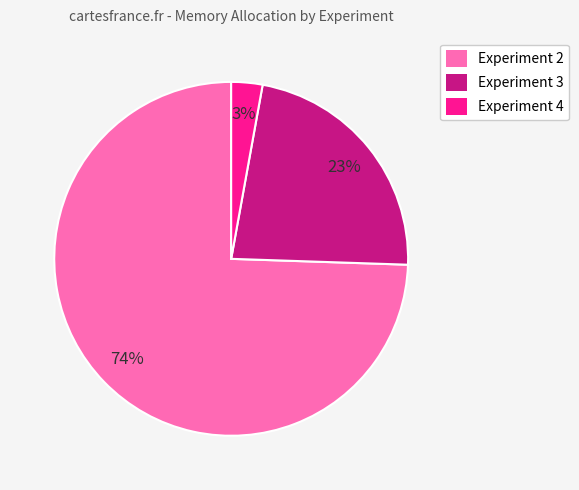

To the nearest percent, what portion does Experiment 4 represent?

3%